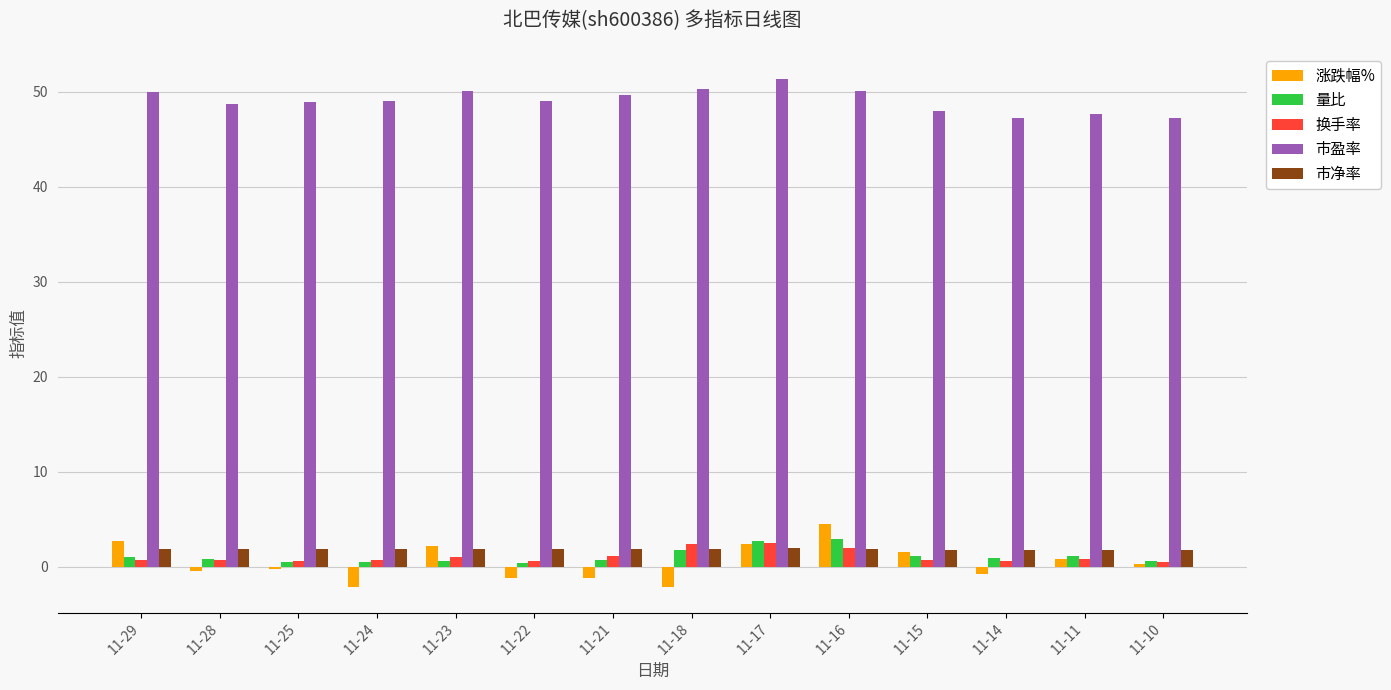

What is the value of the 换手率 bar at the 4th from the left?

0.7